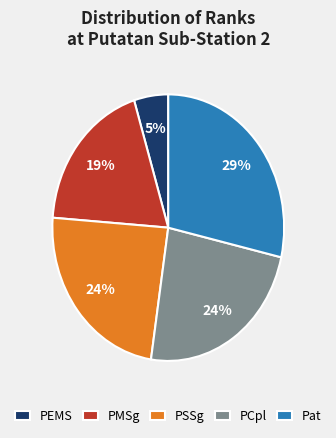

What percentage is the PCpl slice, to the nearest percent?

24%